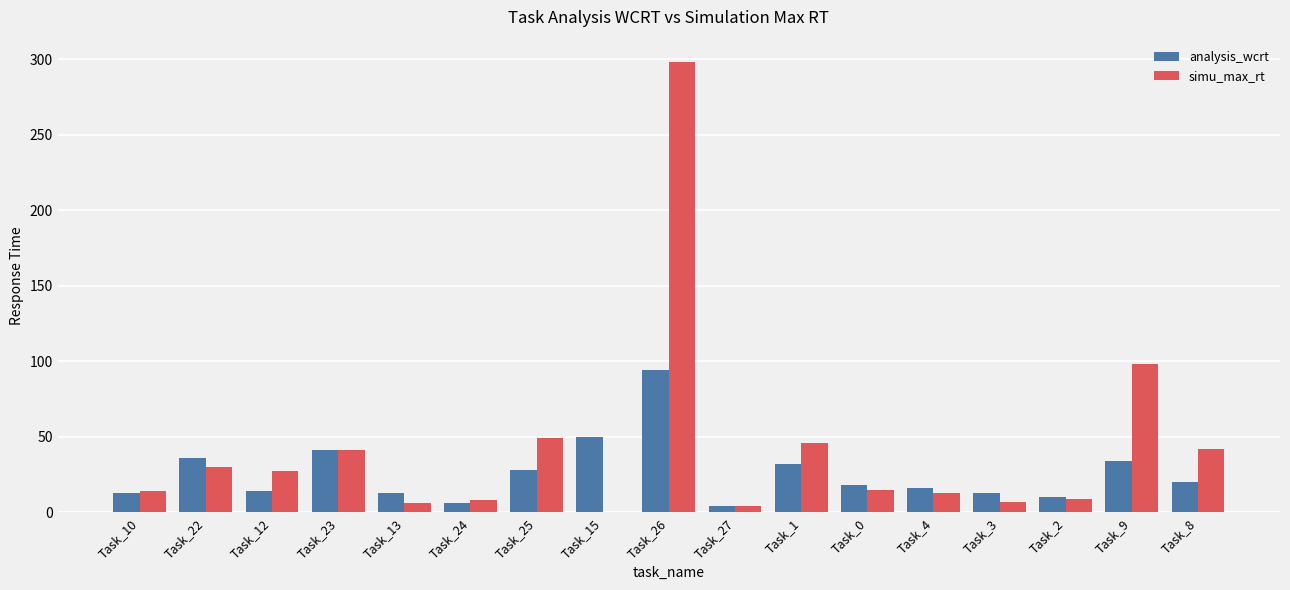

What are all the series names shown in the legend?

analysis_wcrt, simu_max_rt